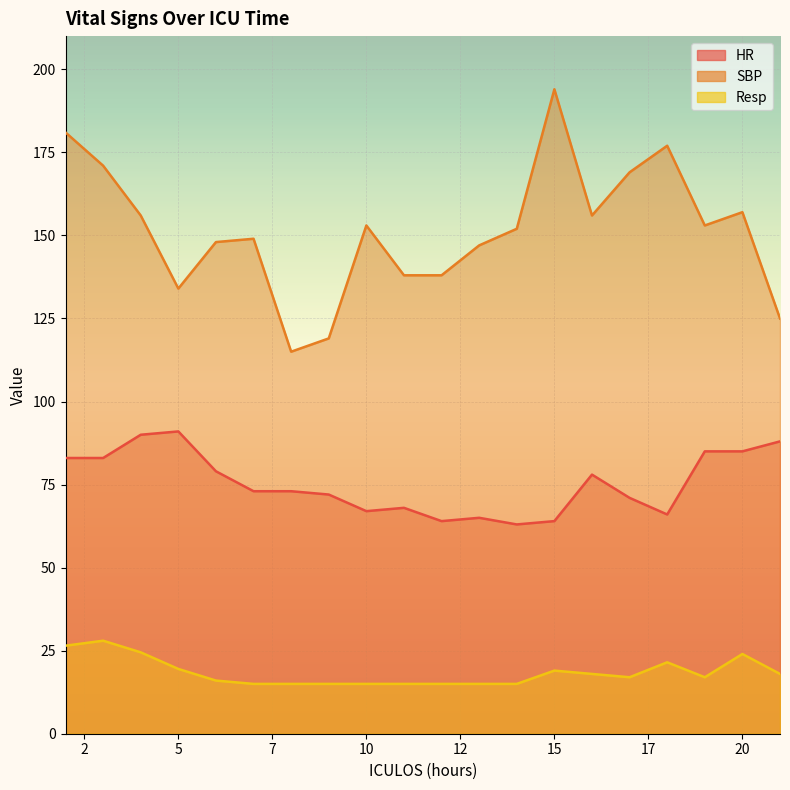

At which label is SBP closest to 154?

10